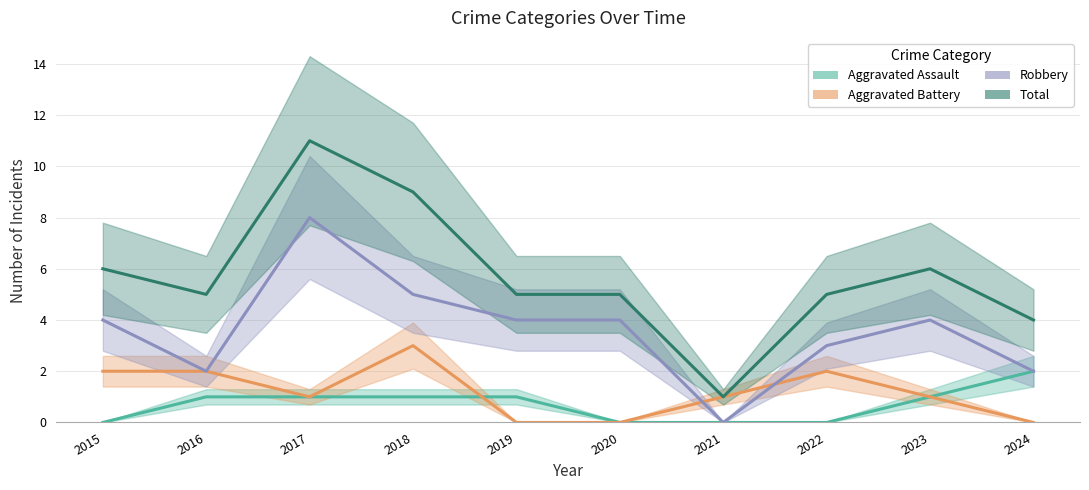

True or false: Robbery and Aggravated Battery cross at least once.

True